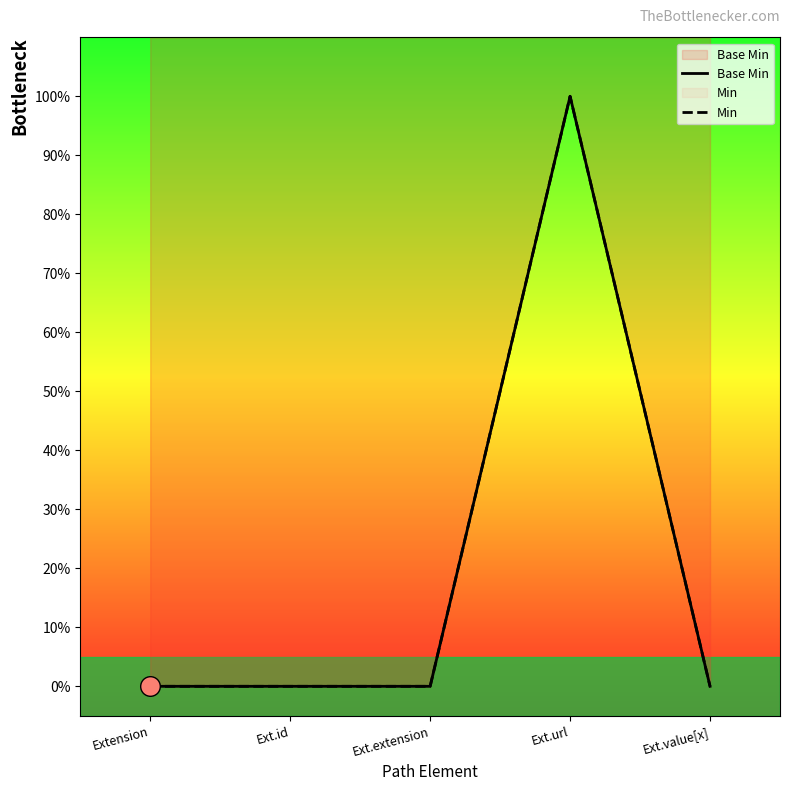

Which series has the widest spread of Y values?

Base Min